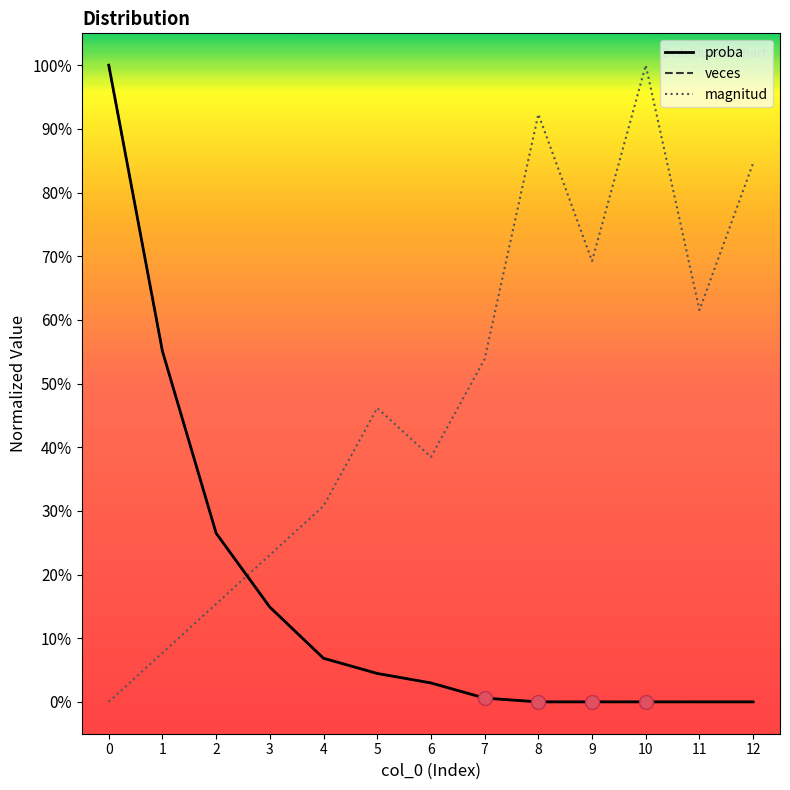

True or false: proba and veces intersect in this chart.

True